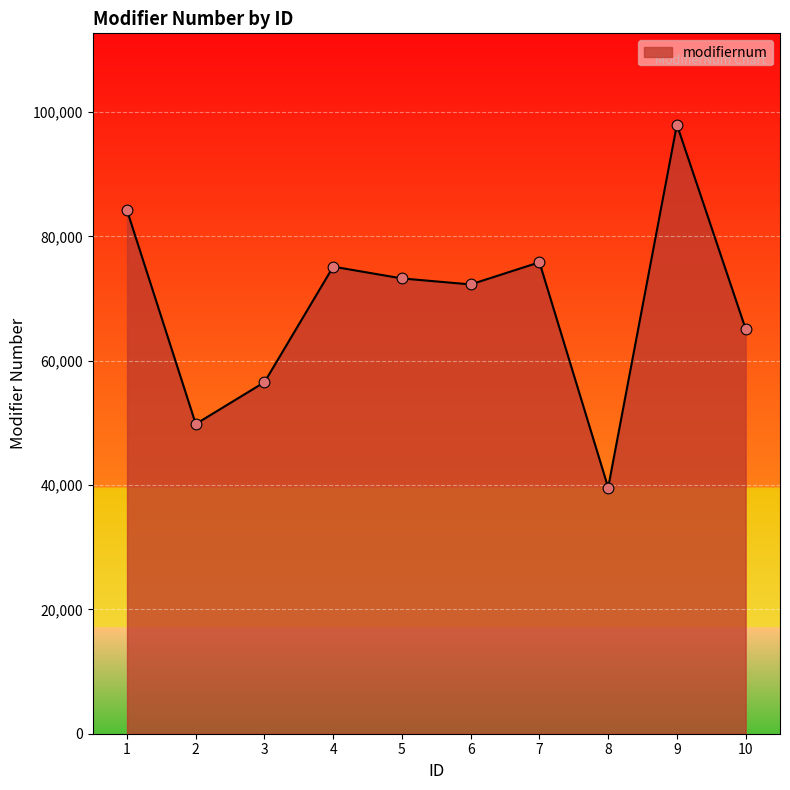

Between 7 and 1, which is larger?

1